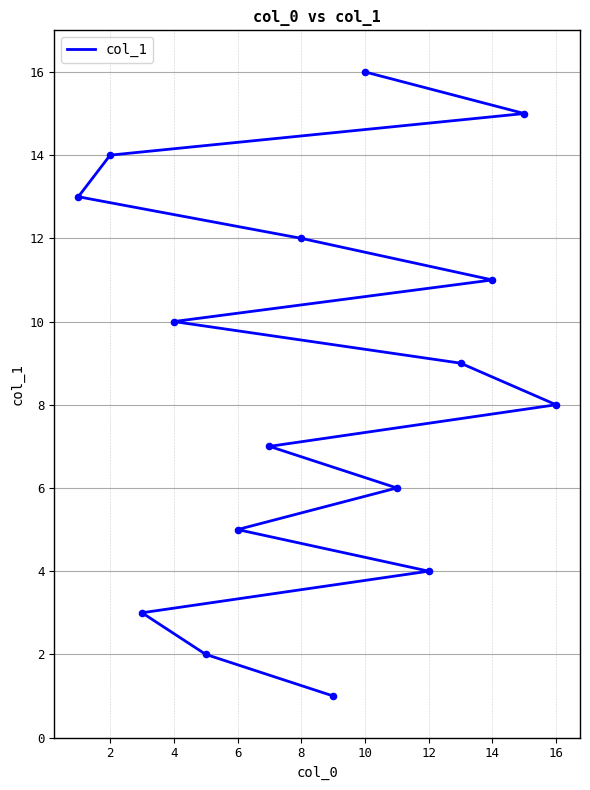

What is the change in value from 11 to 12?

+1